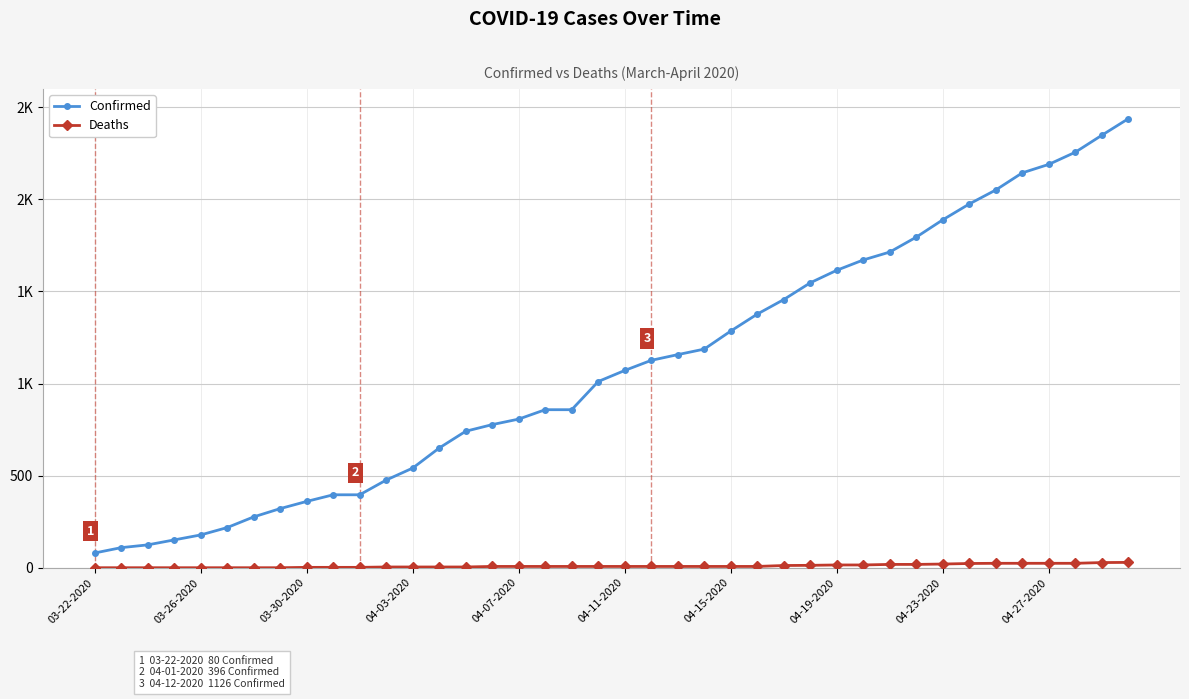

What is the difference between the maximum and minimum values in the Confirmed series?

2358